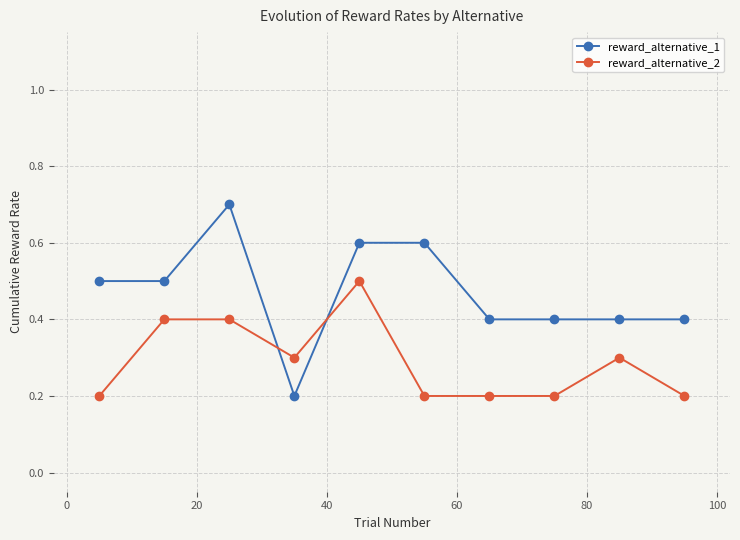

Count the reward_alternative_2 values in the range 0 to 1.

10